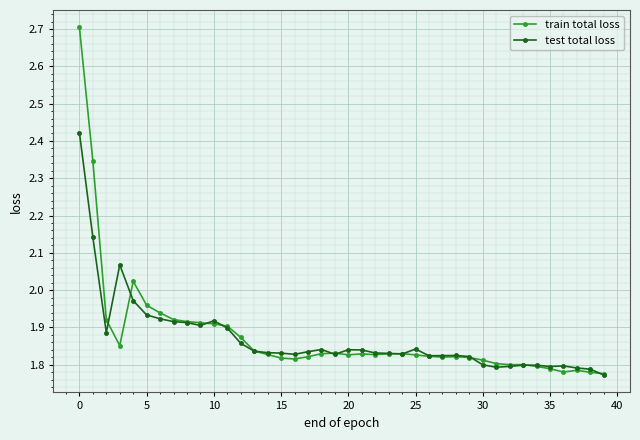

List the series in order of their peak value, lowest first.

test total loss, train total loss